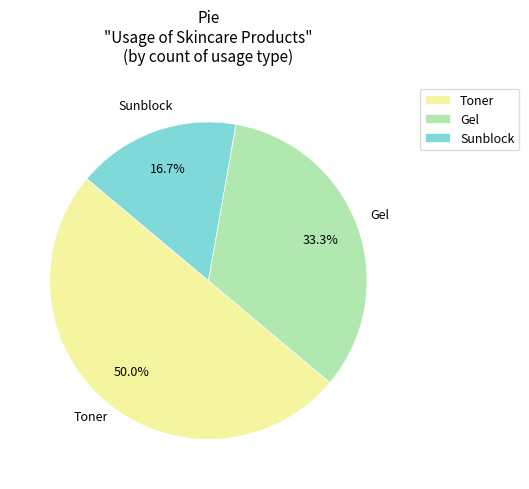

Does Gel account for over 50% of the chart?

No